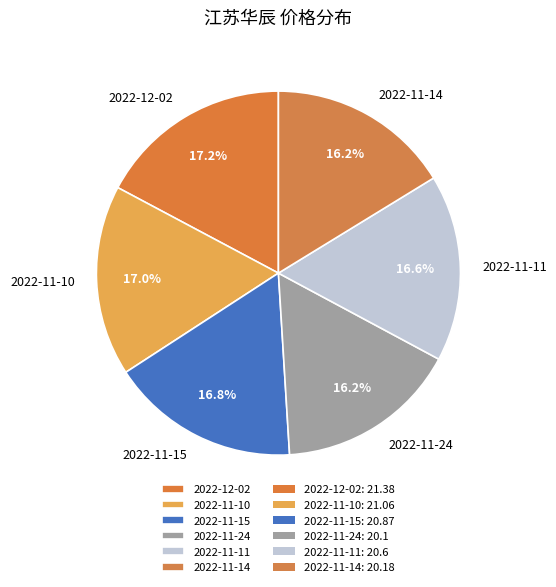

Count the number of slices in the pie.

6